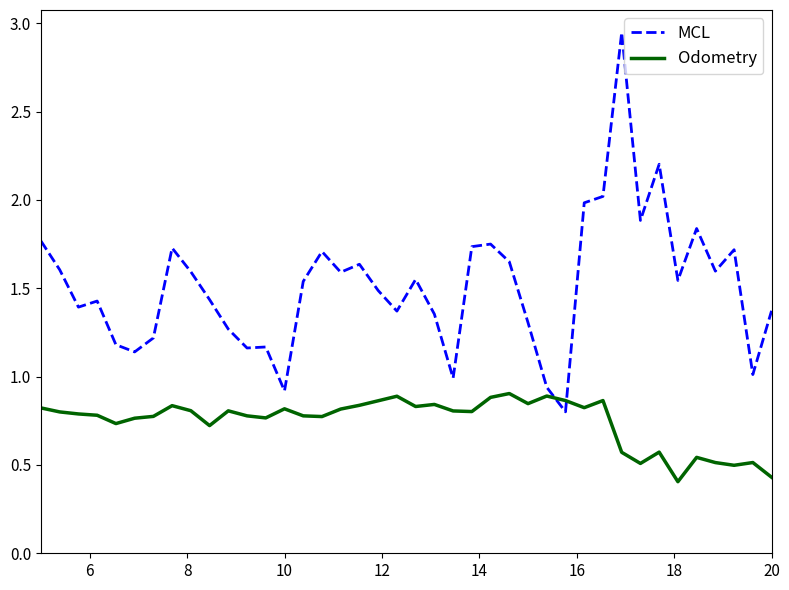

Which series has the largest total across all categories?

MCL